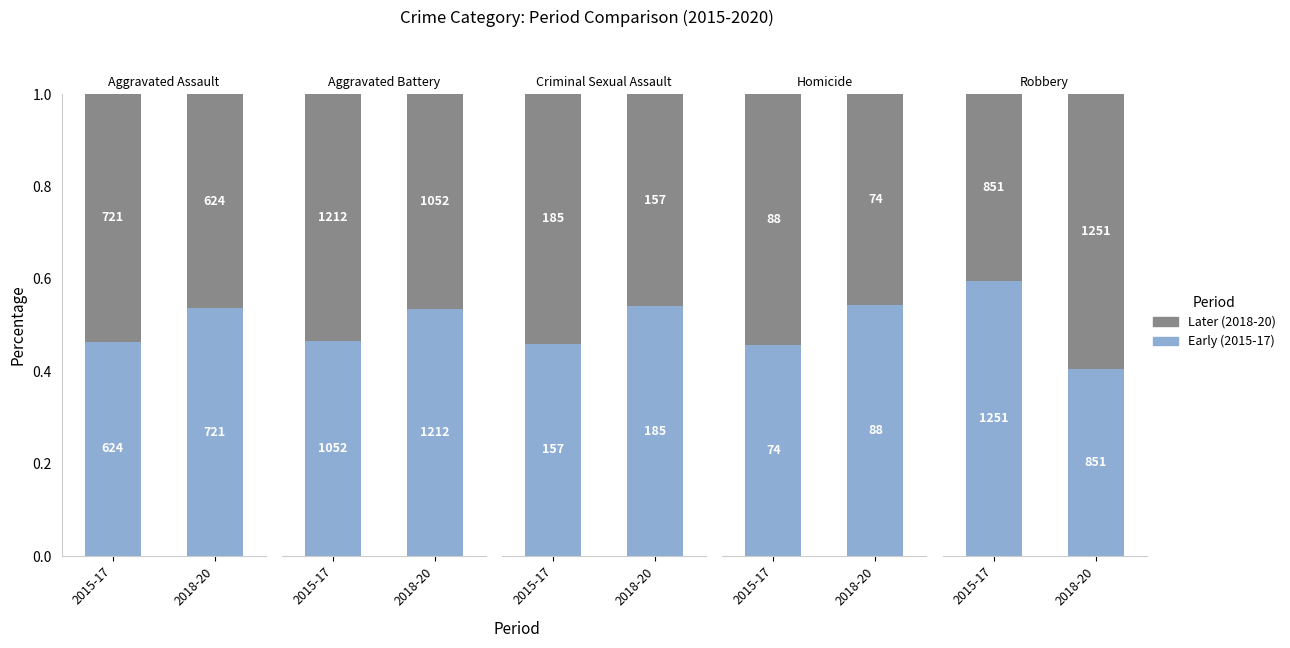

At which category is the sum across all series the highest?

2018-20